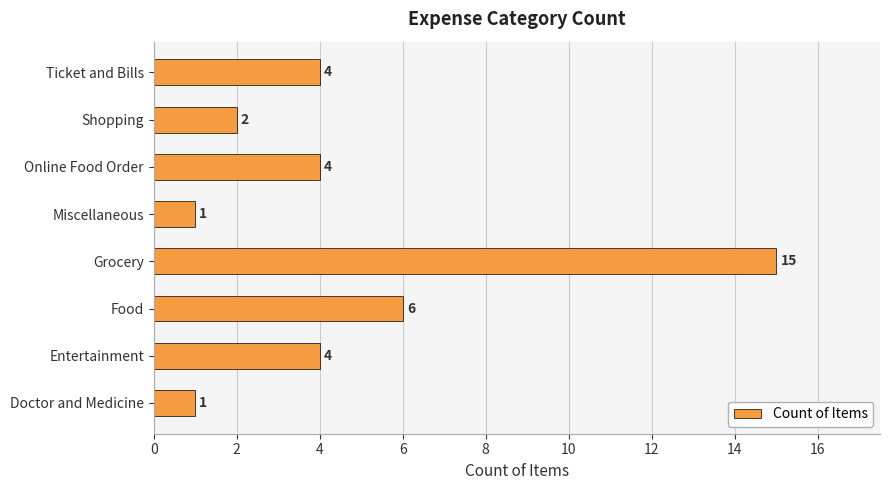

Reading bottom to top, transcribe all the data shown in this chart.

Doctor and Medicine=1	Entertainment=4	Food=6	Grocery=15	Miscellaneous=1	Online Food Order=4	Shopping=2	Ticket and Bills=4